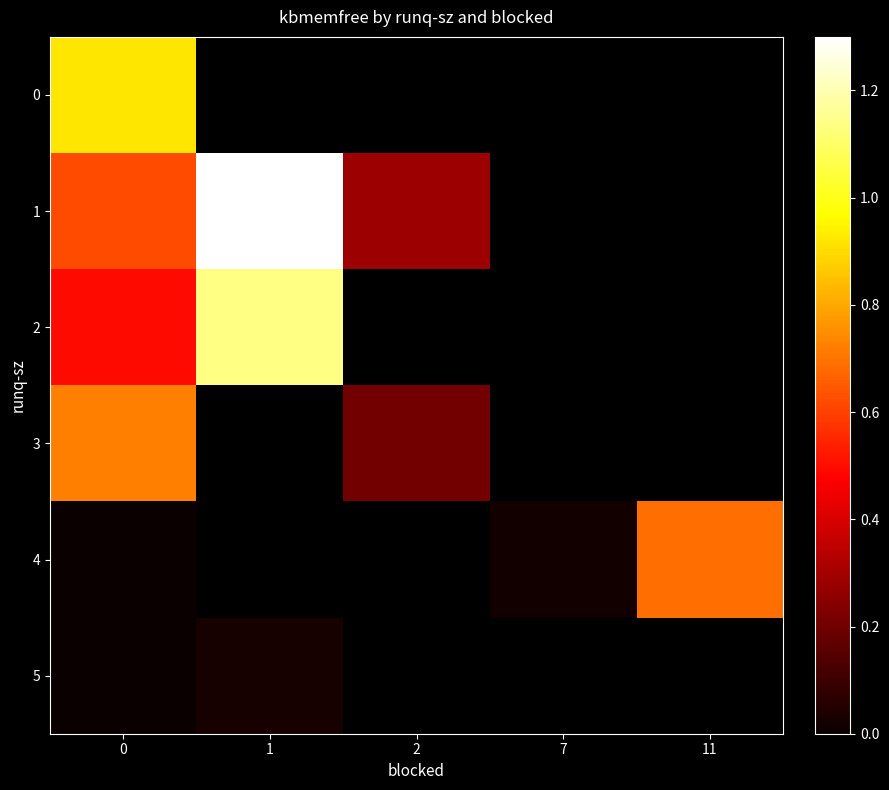

Which series has the largest range (max minus min)?

row_1